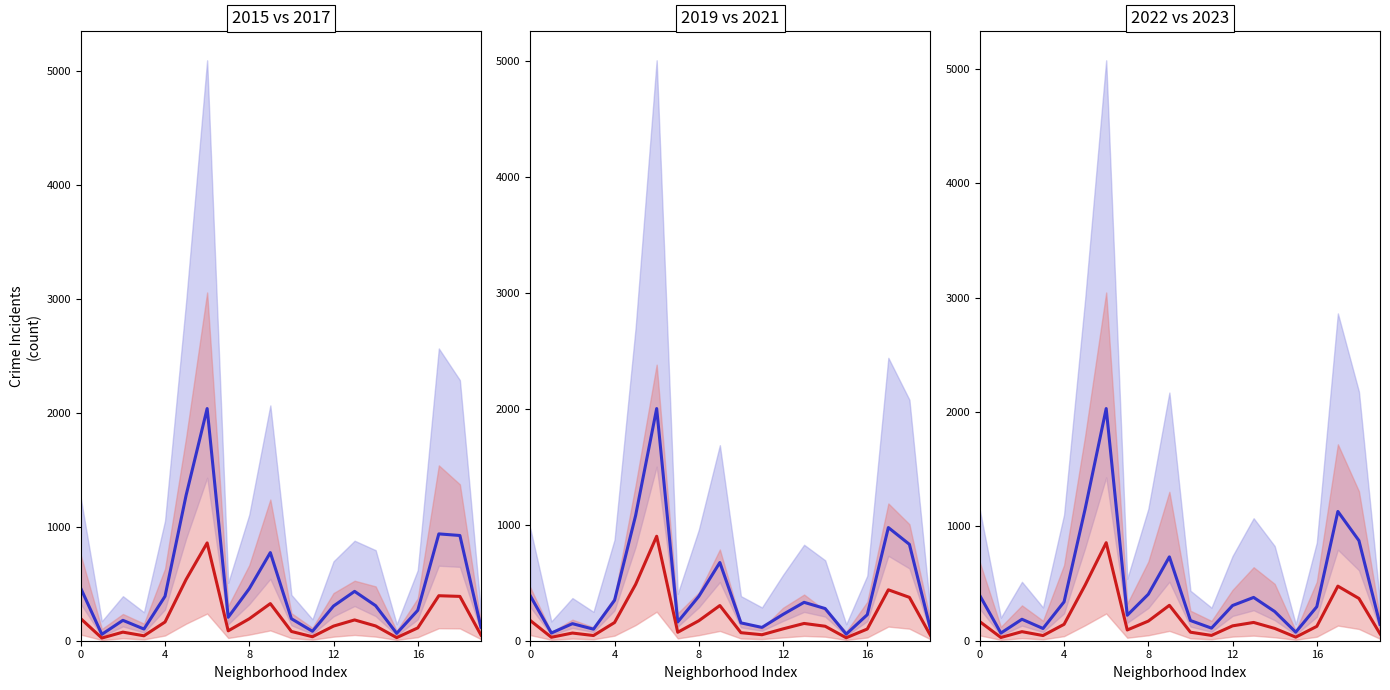

How many data points in blue line are above 307?

10